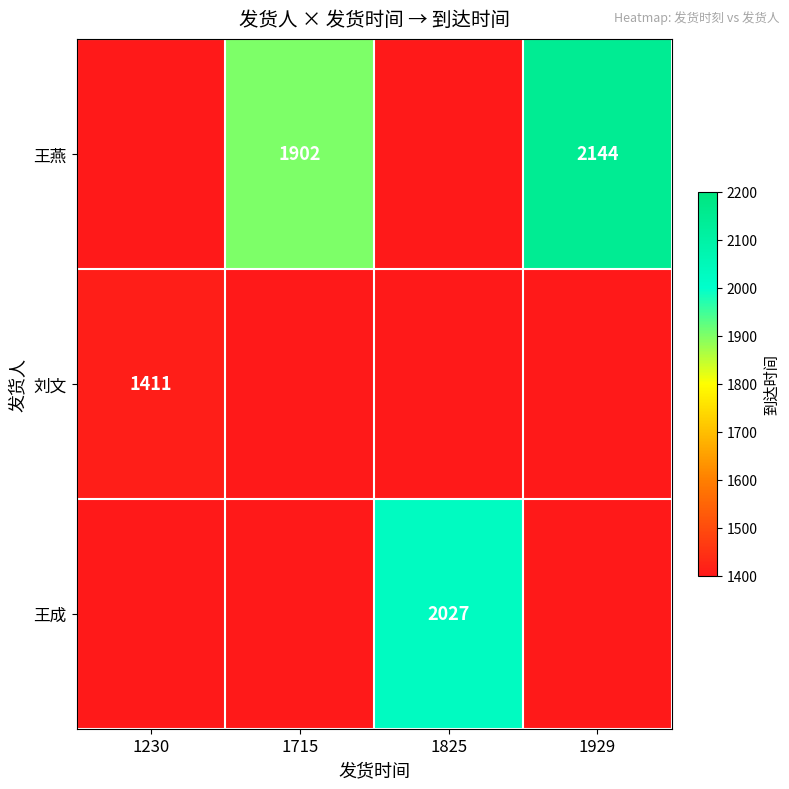

What is the maximum value shown in the chart?

2144.0